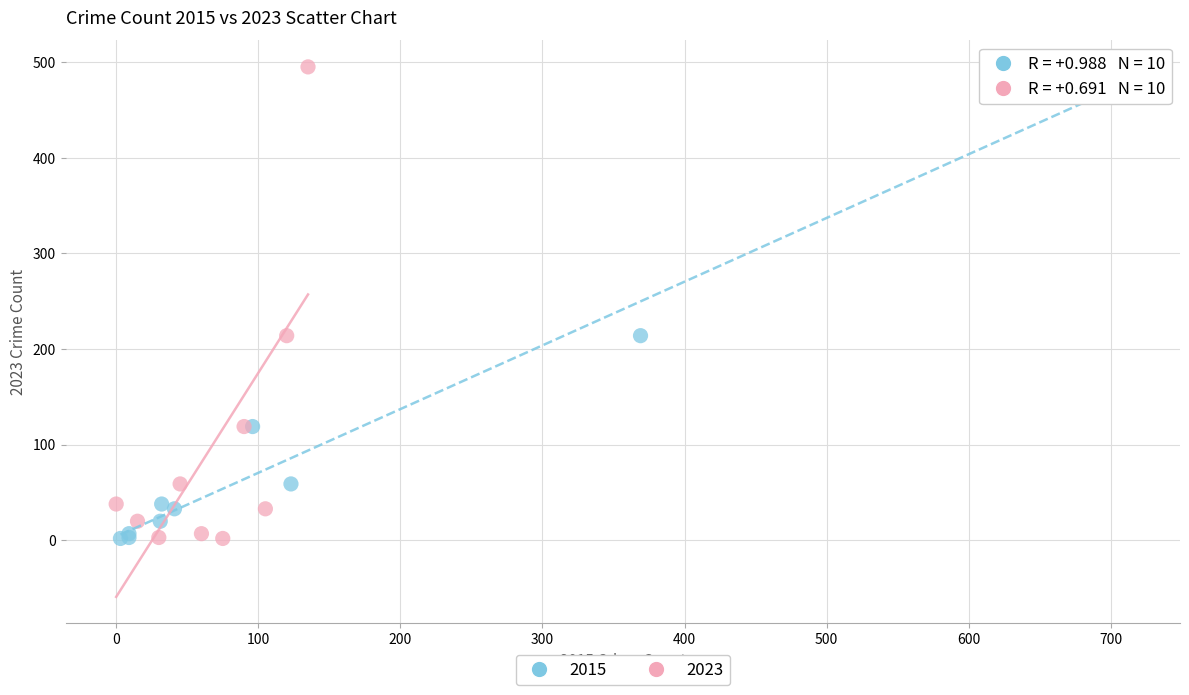

What are all the series names shown in the legend?

2015, 2023